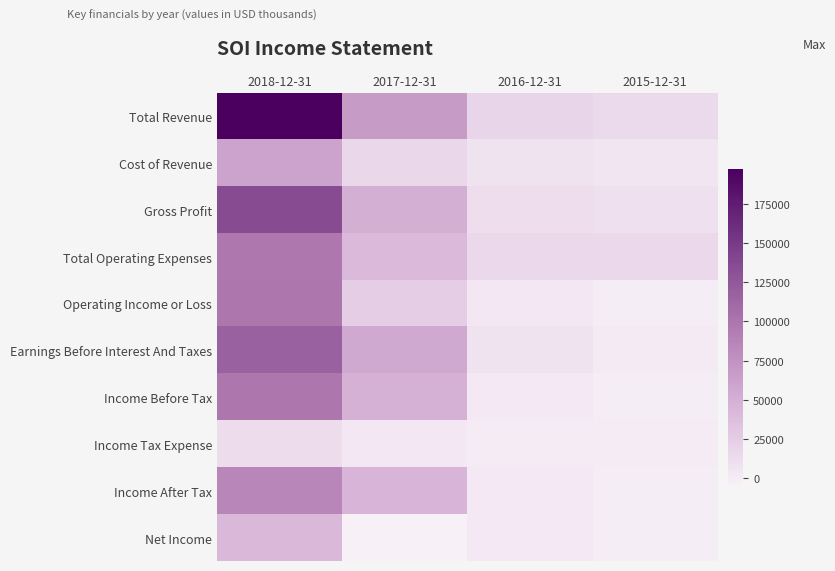

What is the total value across all series at 2018-12-31?

949600